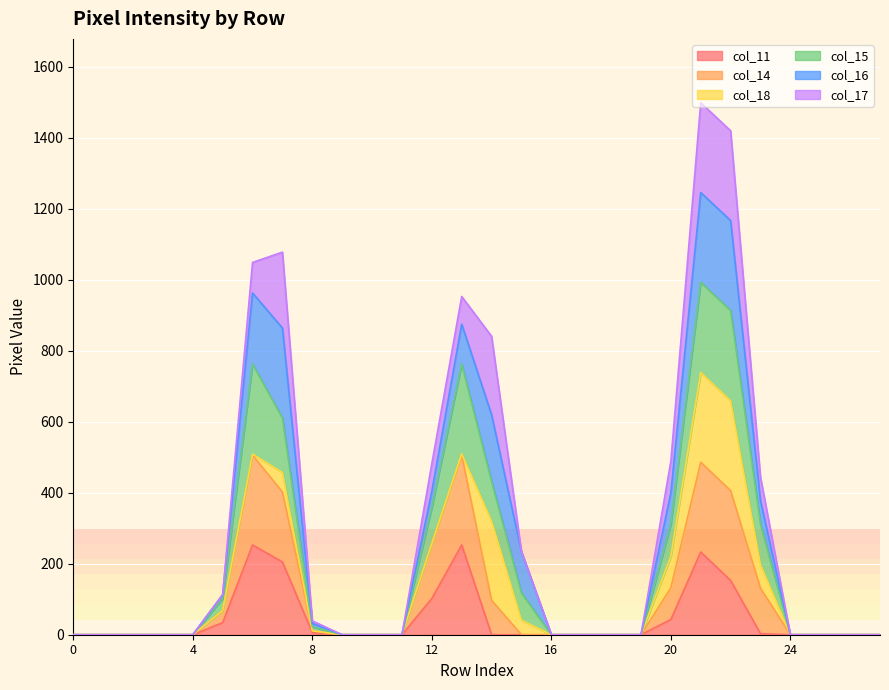

What are all the series names shown in the legend?

col_11, col_14, col_18, col_15, col_16, col_17